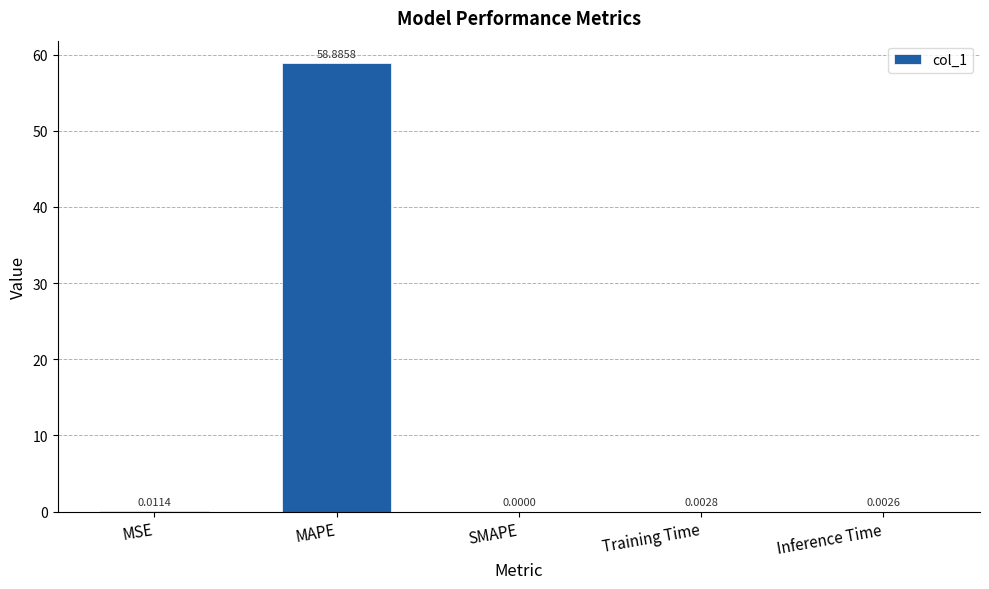

Which category has the highest value across all series?

MAPE